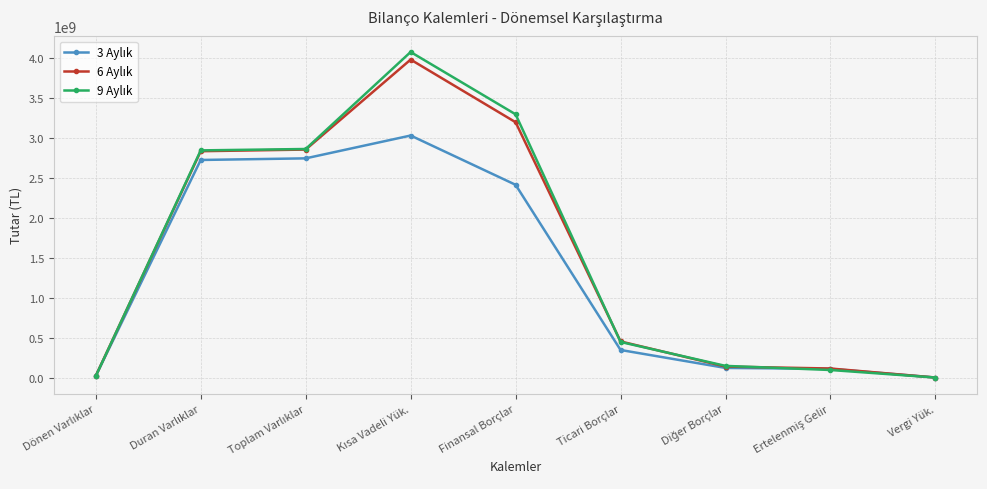

What is the label of the 6th point from the left?

Ticari Borçlar